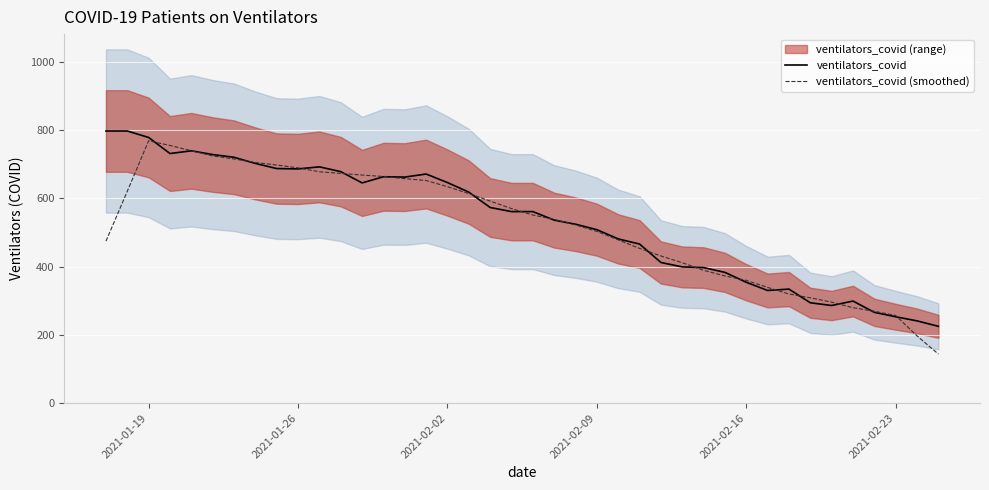

What is the lowest value of the ventilators_covid series?

225.0